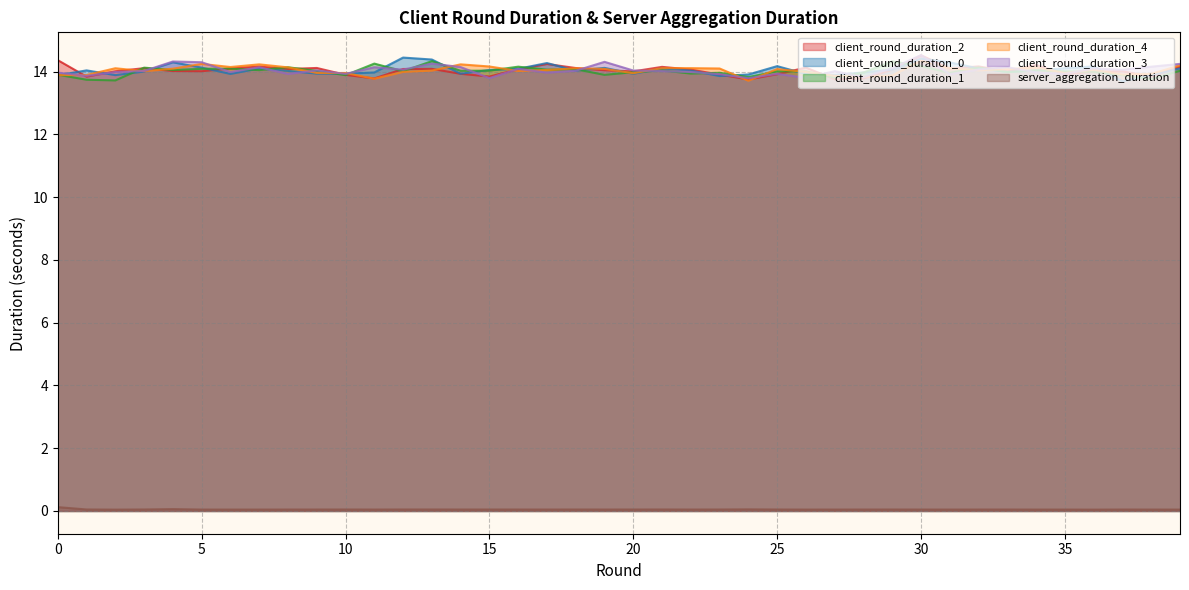

Between 14 and 31, which series saw the biggest shift?

client_round_duration_0